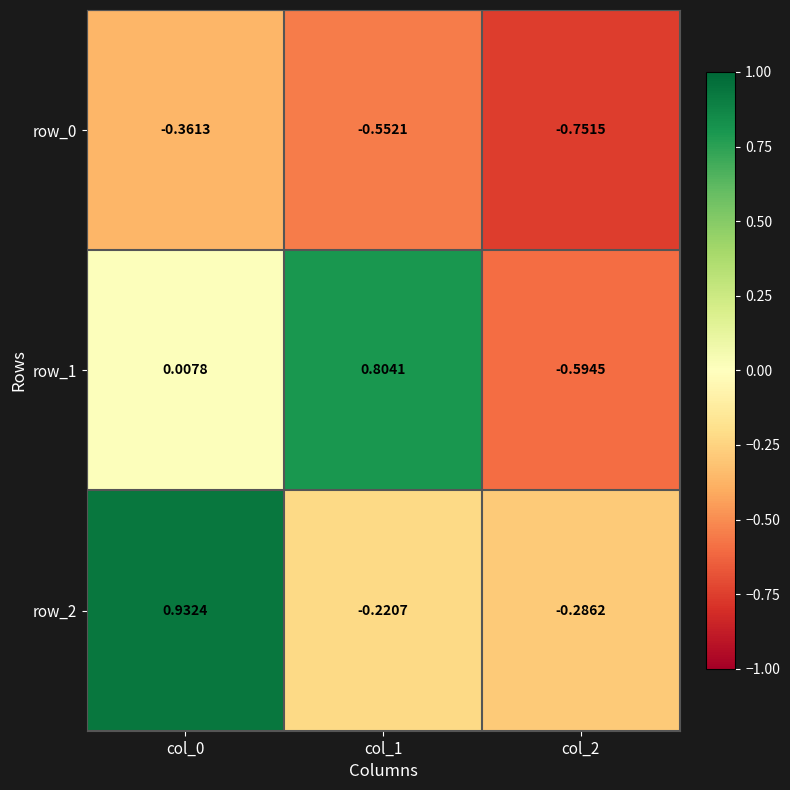

Which series has the largest total across all categories?

row_2